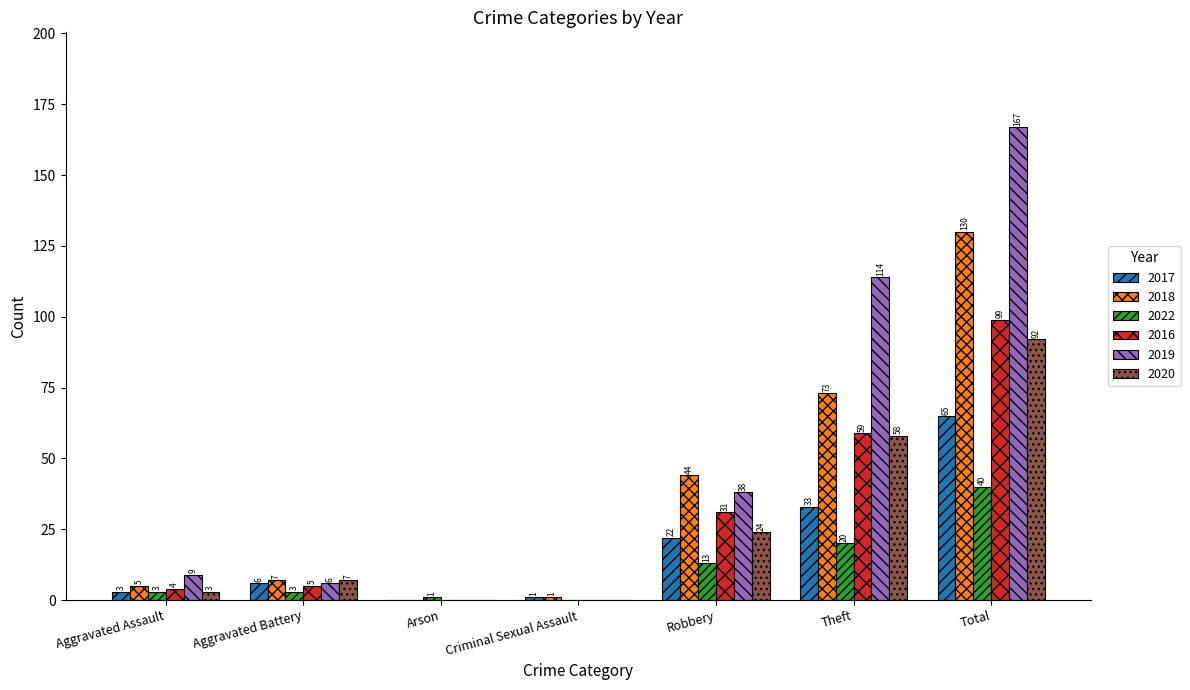

What are all the series names shown in the legend?

2017, 2018, 2022, 2016, 2019, 2020